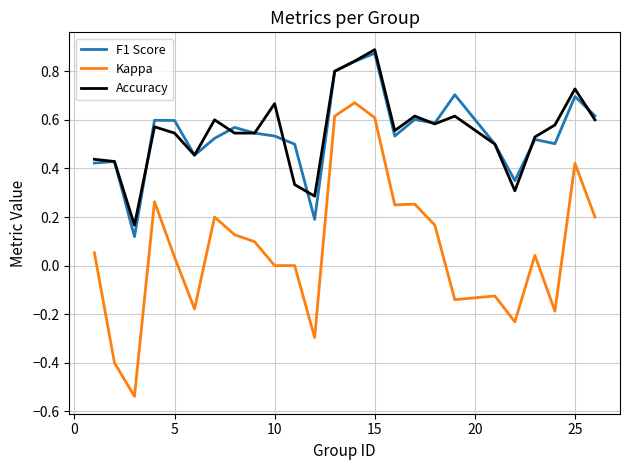

Which series has the widest spread of values?

Kappa